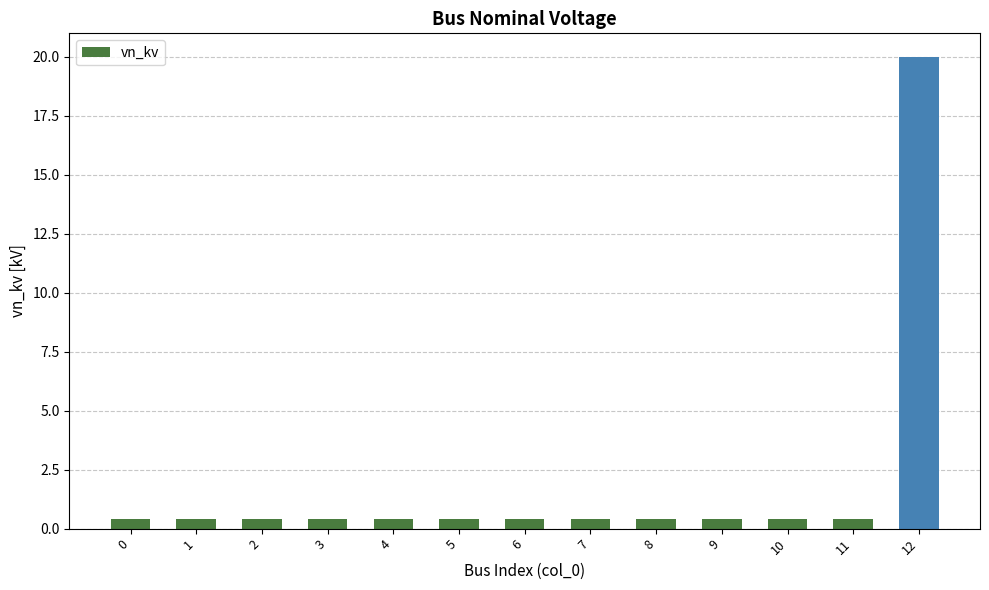

Does the chart contain stacked bars?

No